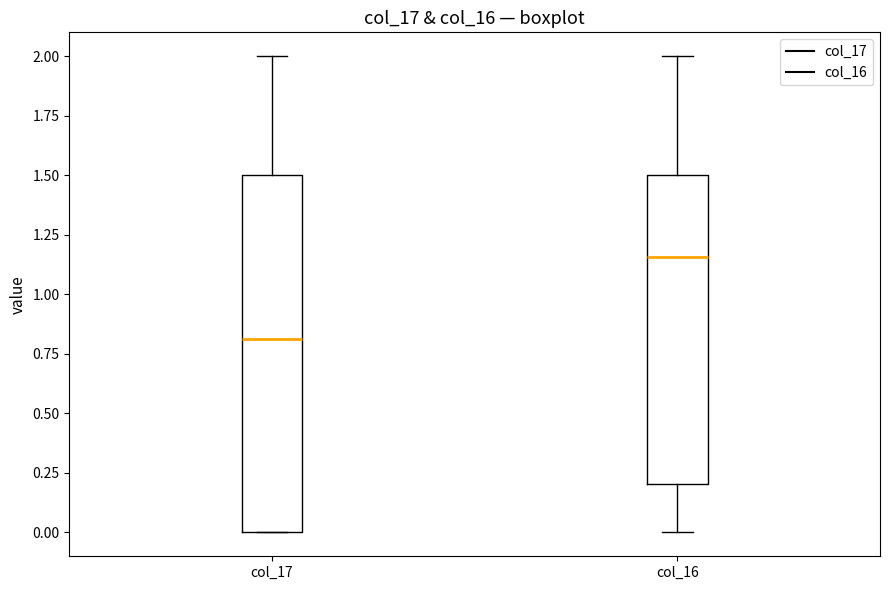

Which box has the highest median line?

col_16